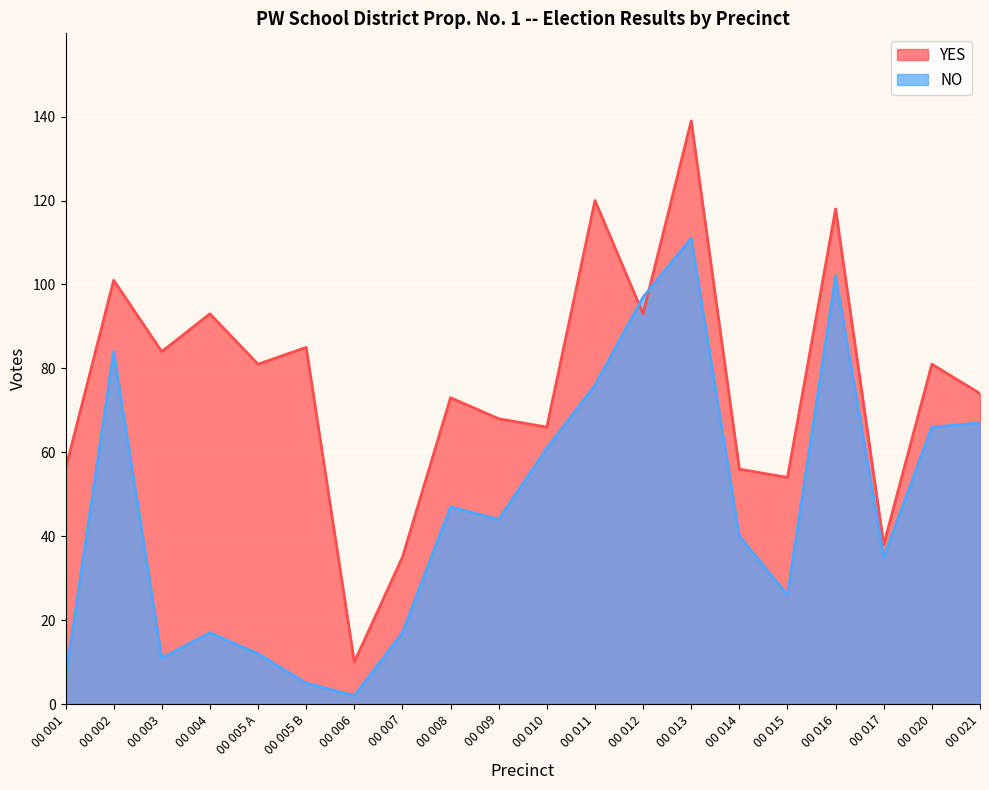

At which category does the chart reach its peak across all series?

00 013